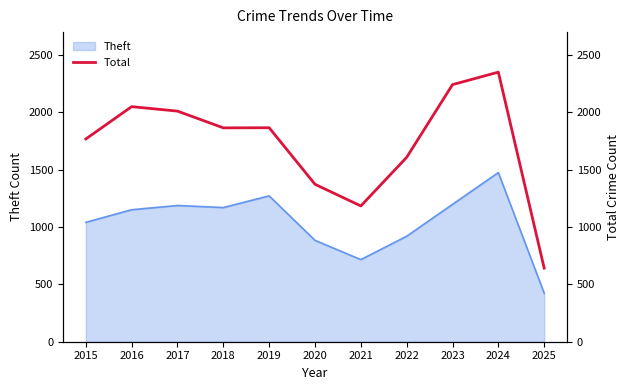

Does the chart display data point markers on the line(s)?

No